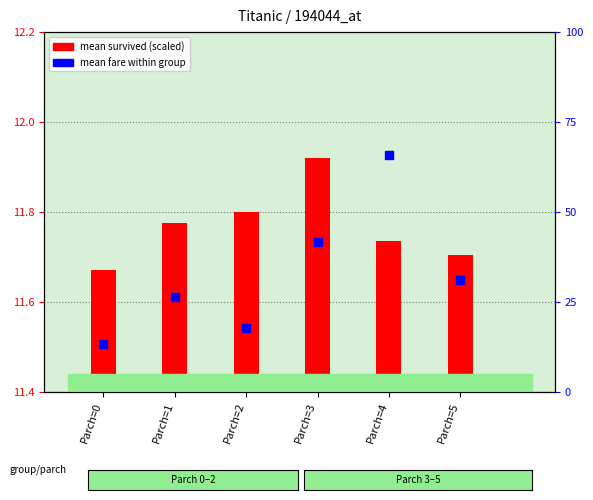

Which has a higher value, Parch=0 or Parch=2?

Parch=2